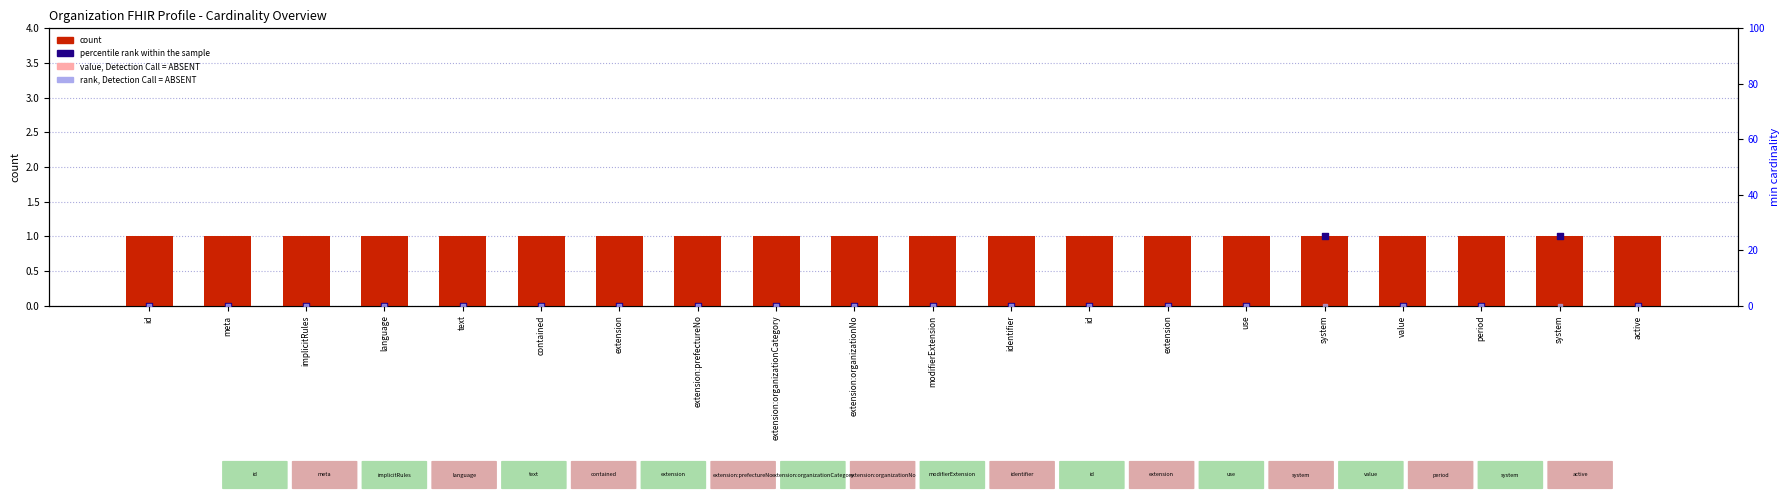

What is the total value across all series at extension:prefectureNo?

2